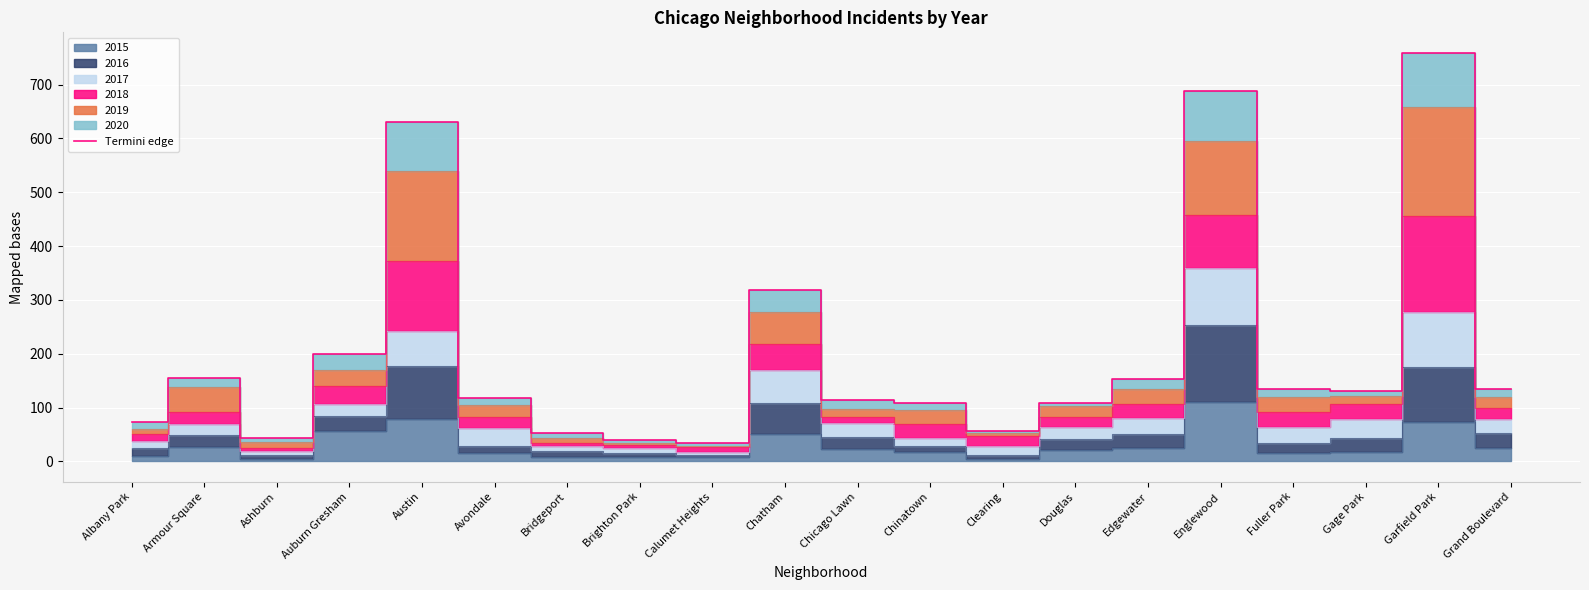

How many values exceed 131?

9